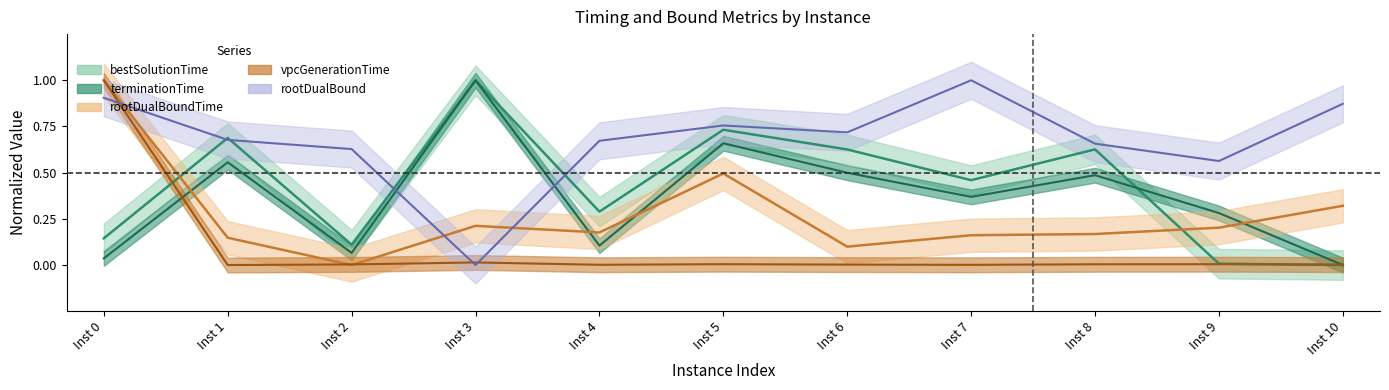

How many times do bestSolutionTime and terminationTime cross each other?

1